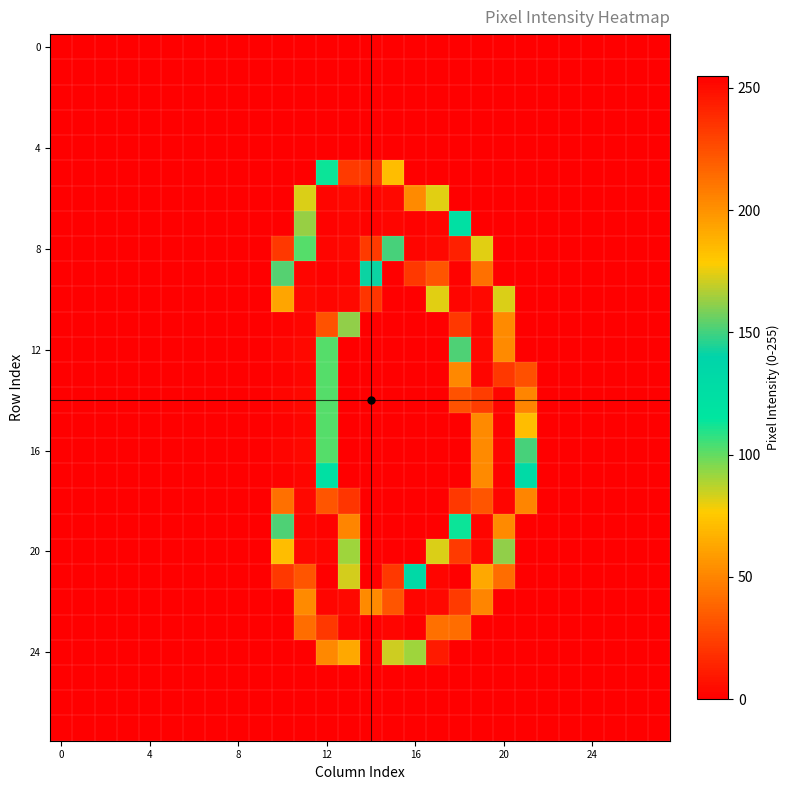

How many categories are shown in the chart?

28